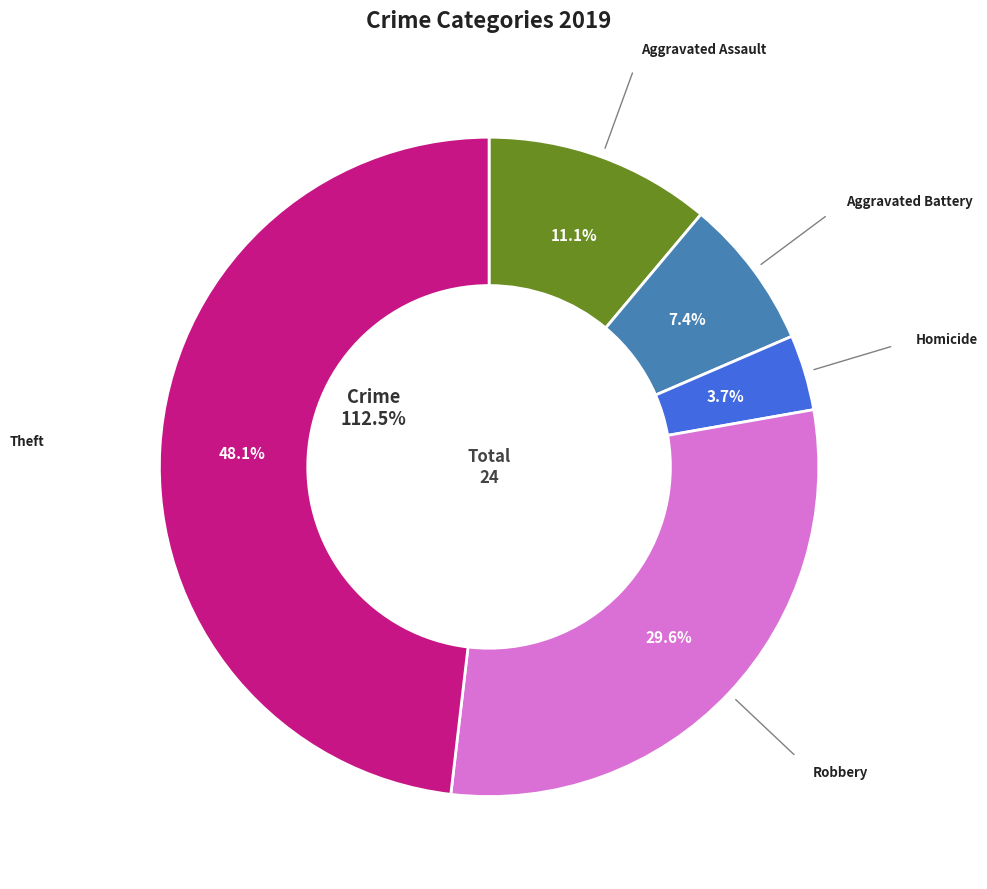

Does Theft account for over 50% of the chart?

No